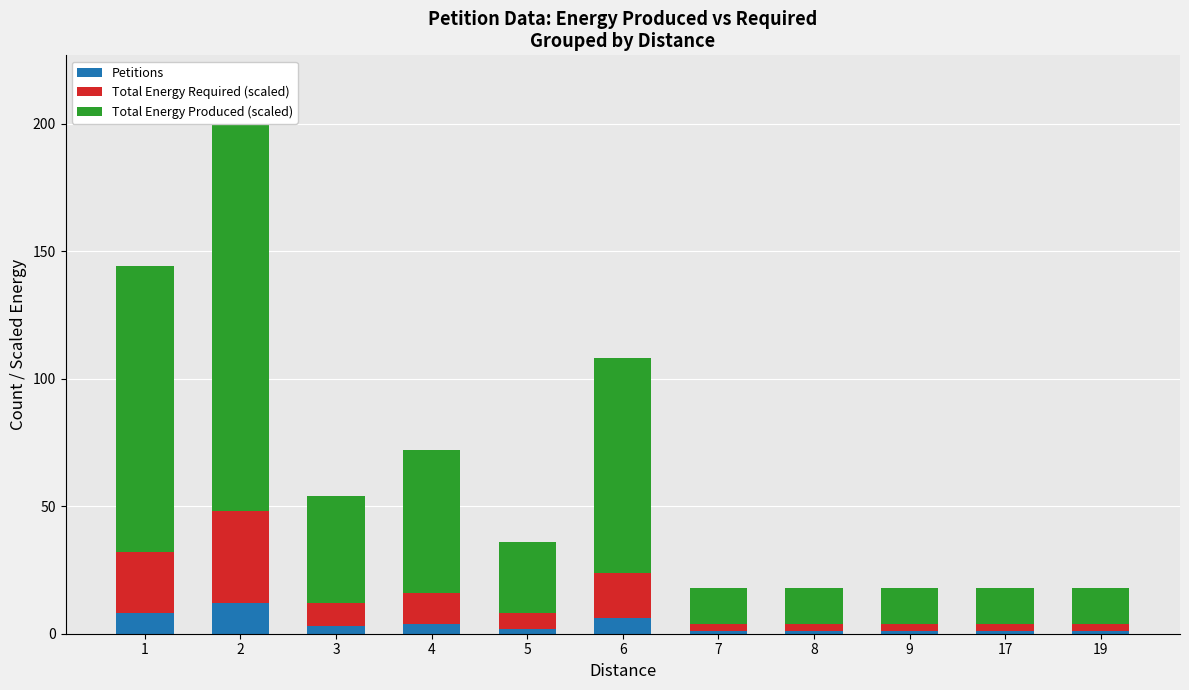

What is the maximum value for Total Energy Produced (scaled)?

168